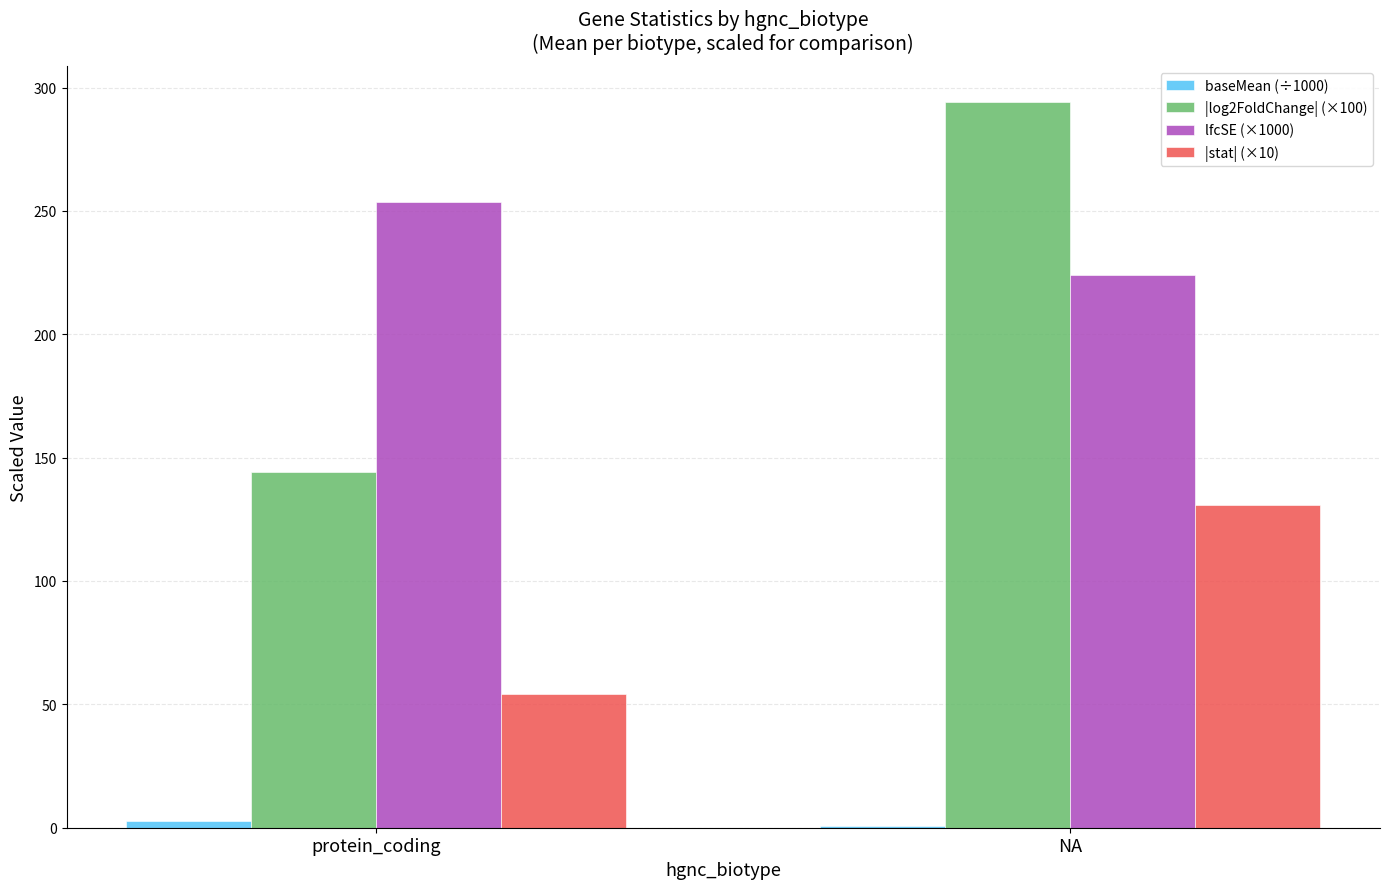

What is the sum of all |log2FoldChange| (×100) values?

438.1